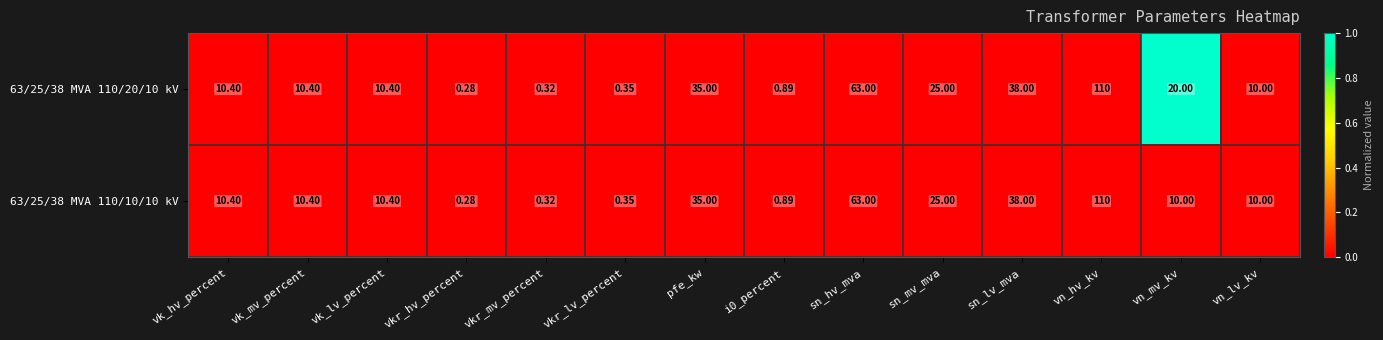

How many series are shown in this chart?

2